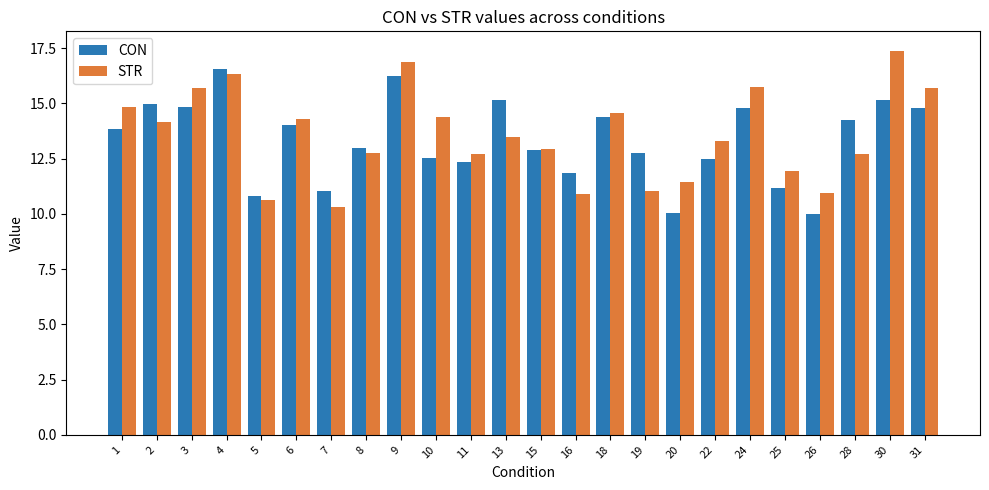

What is the minimum value shown in the chart?

10.0